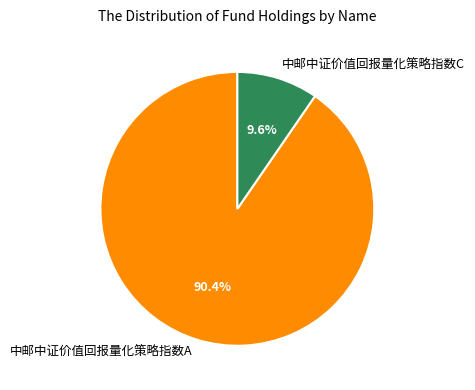

What percentage is the 中邮中证价值回报量化策略指数A slice, to the nearest percent?

90%